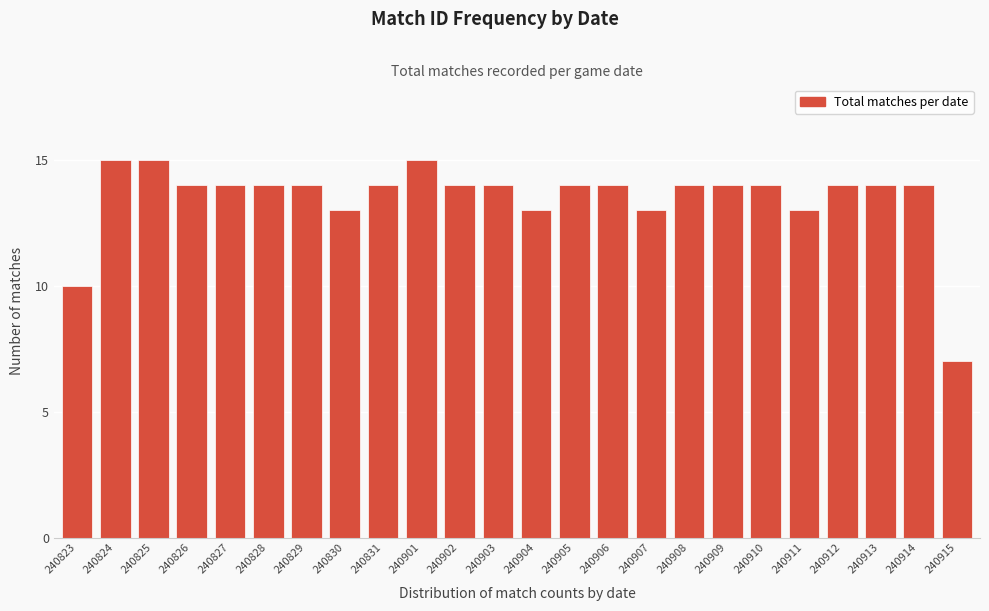

Reading left to right, what are all the values shown in this chart?

240823=10	240824=15	240825=15	240826=14	240827=14	240828=14	240829=14	240830=13	240831=14	240901=15	240902=14	240903=14	240904=13	240905=14	240906=14	240907=13	240908=14	240909=14	240910=14	240911=13	240912=14	240913=14	240914=14	240915=7